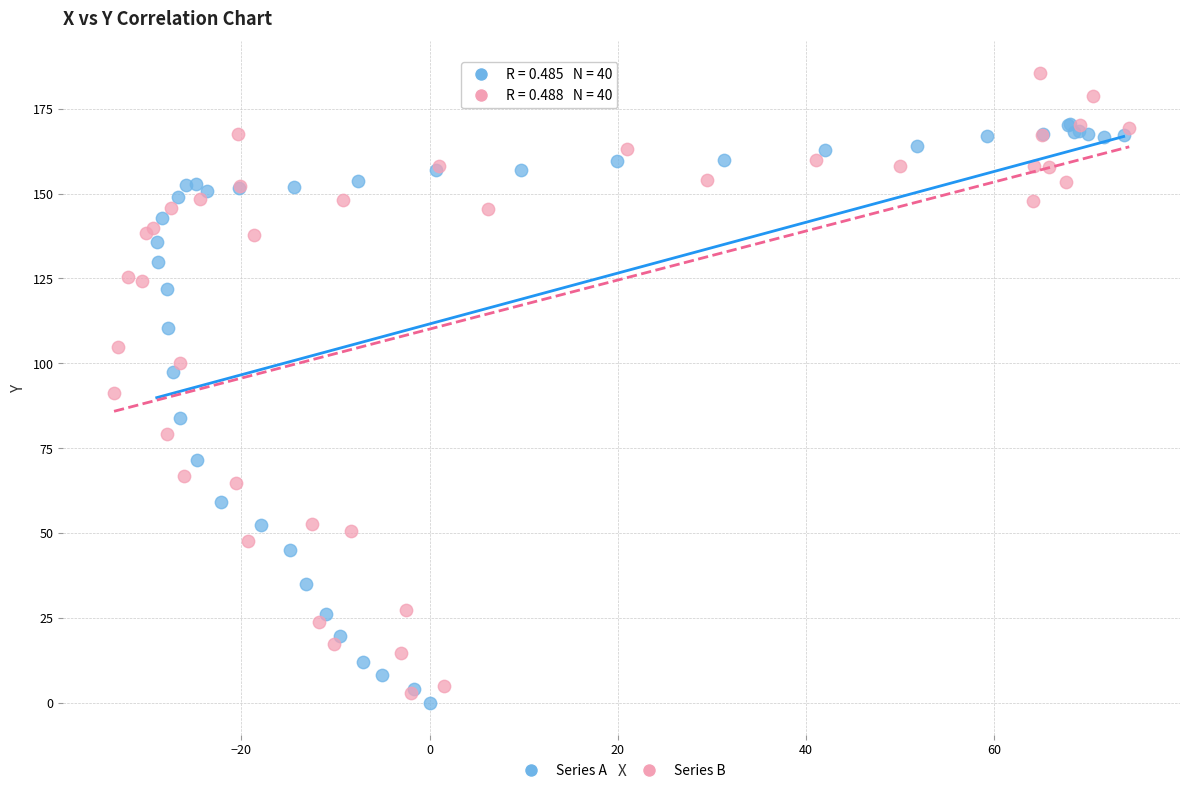

What are all the series names shown in the legend?

Series A, Series B